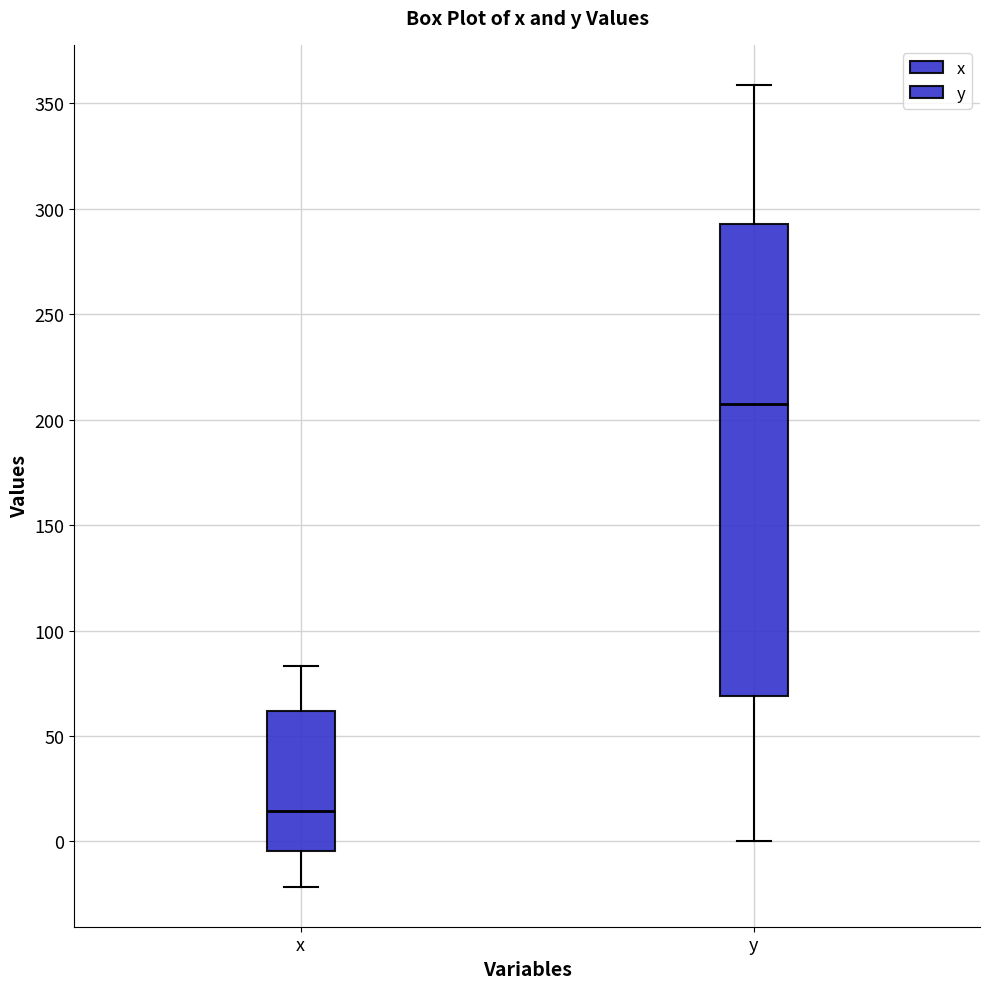

Comparing the boxes themselves (not the whiskers), which one is the tallest?

y